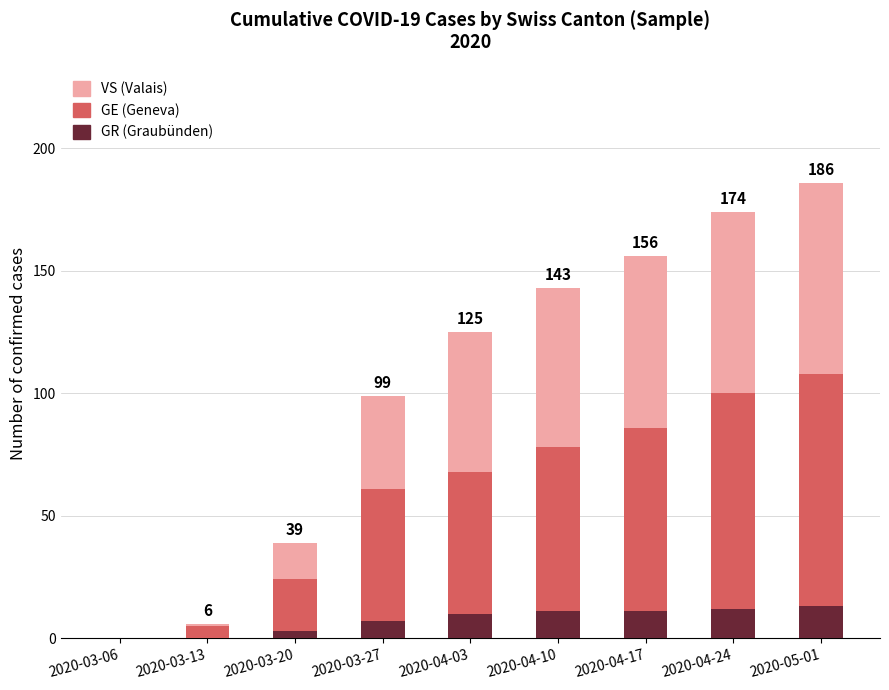

What is the total value across all series at 2020-04-24?

174